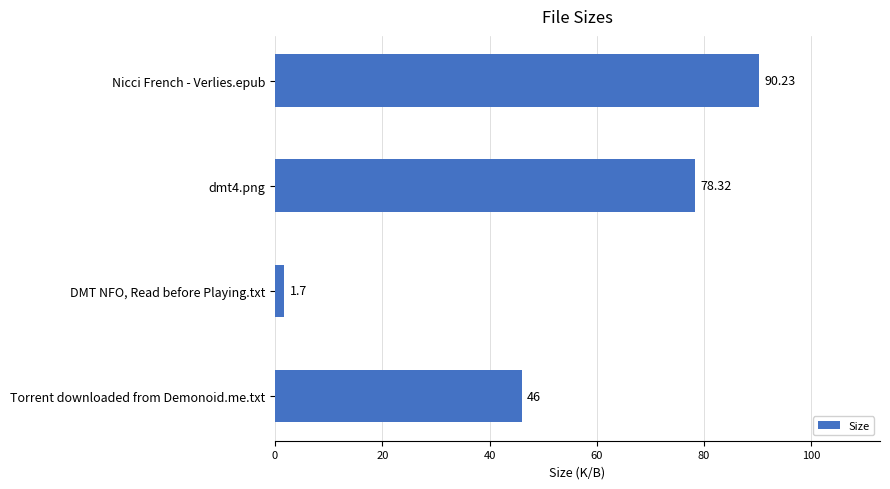

What is the difference between the second highest and minimum values?

76.6